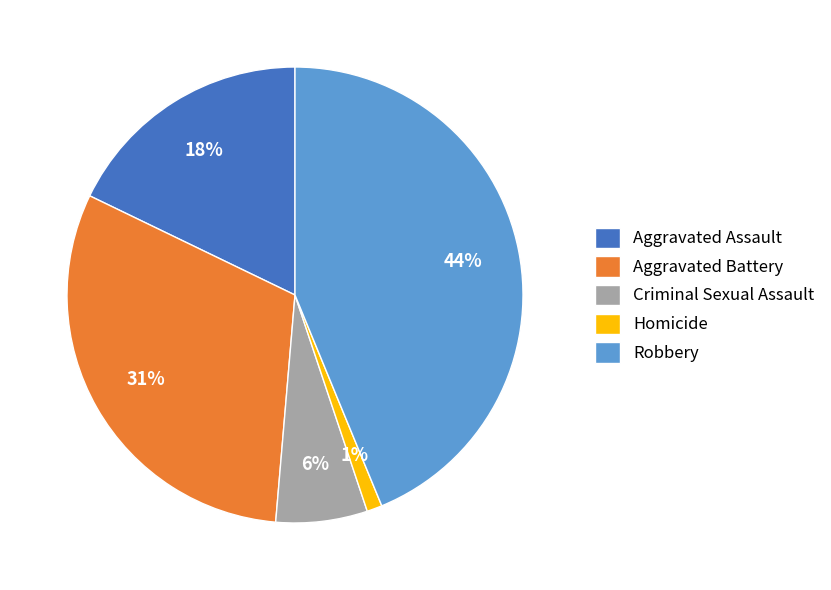

Do Robbery and Aggravated Assault together represent more than half of the pie?

Yes